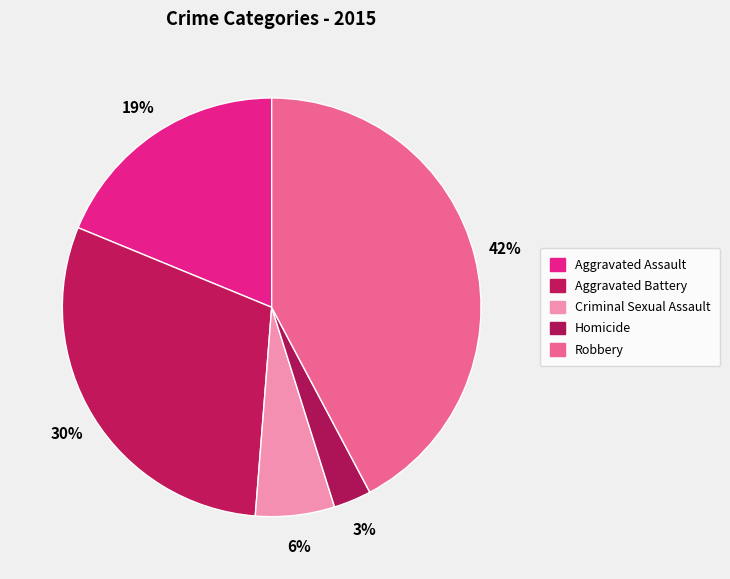

The Aggravated Battery slice represents 40% of the pie. True or false?

False